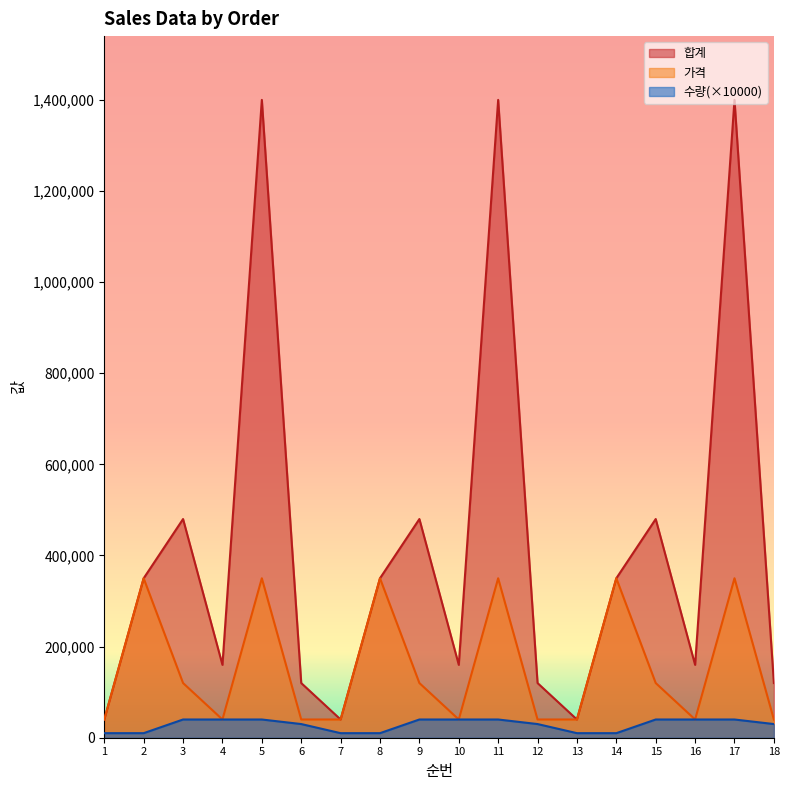

What is the difference between the maximum and minimum values in the 가격 series?

310000